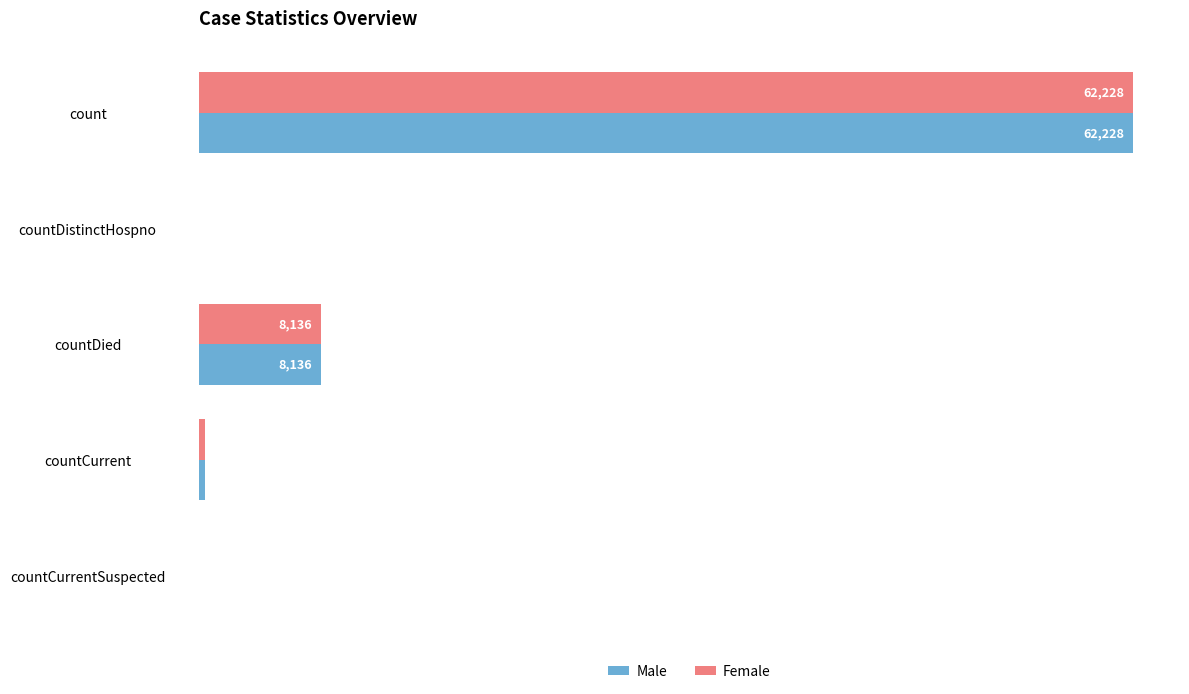

At which label does Female reach its peak?

count